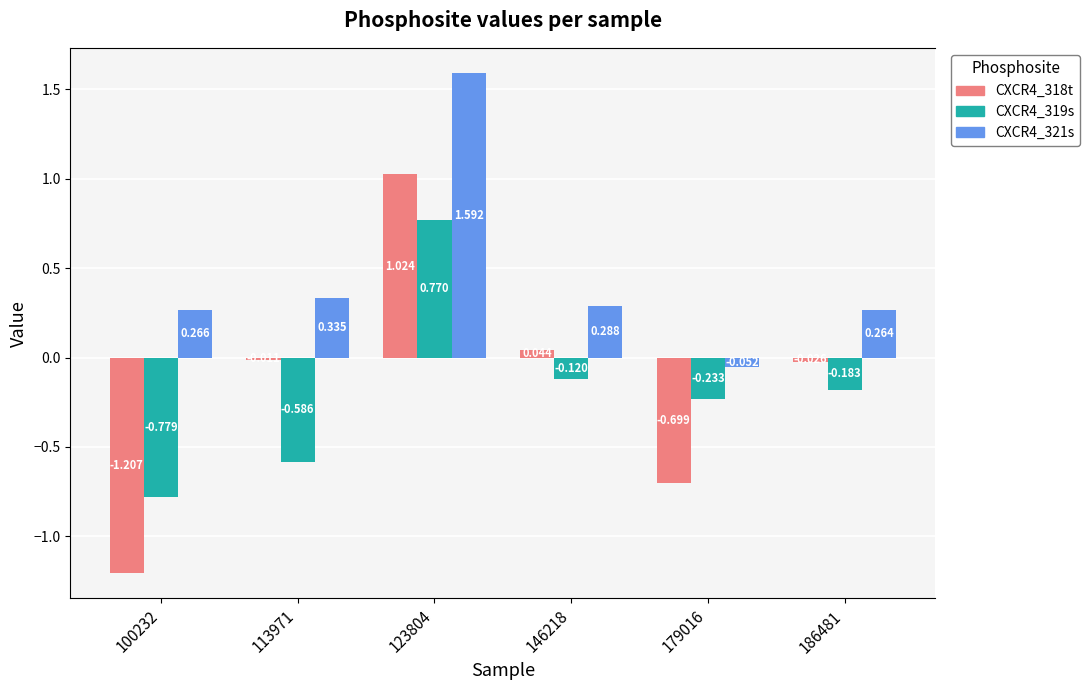

At which category is the sum across all series the highest?

123804